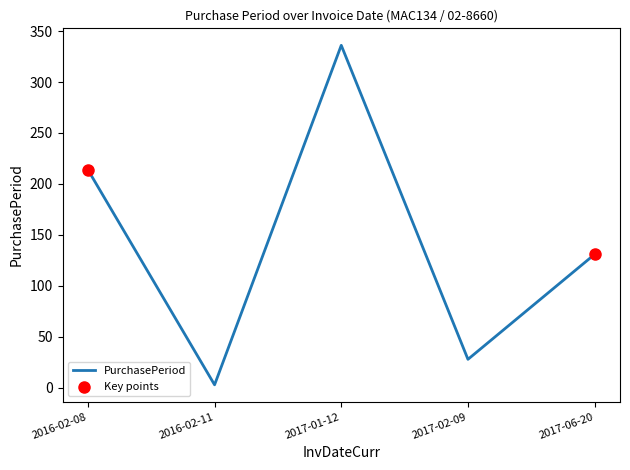

Which has a higher value, 2016-02-08 or 2017-06-20?

2016-02-08